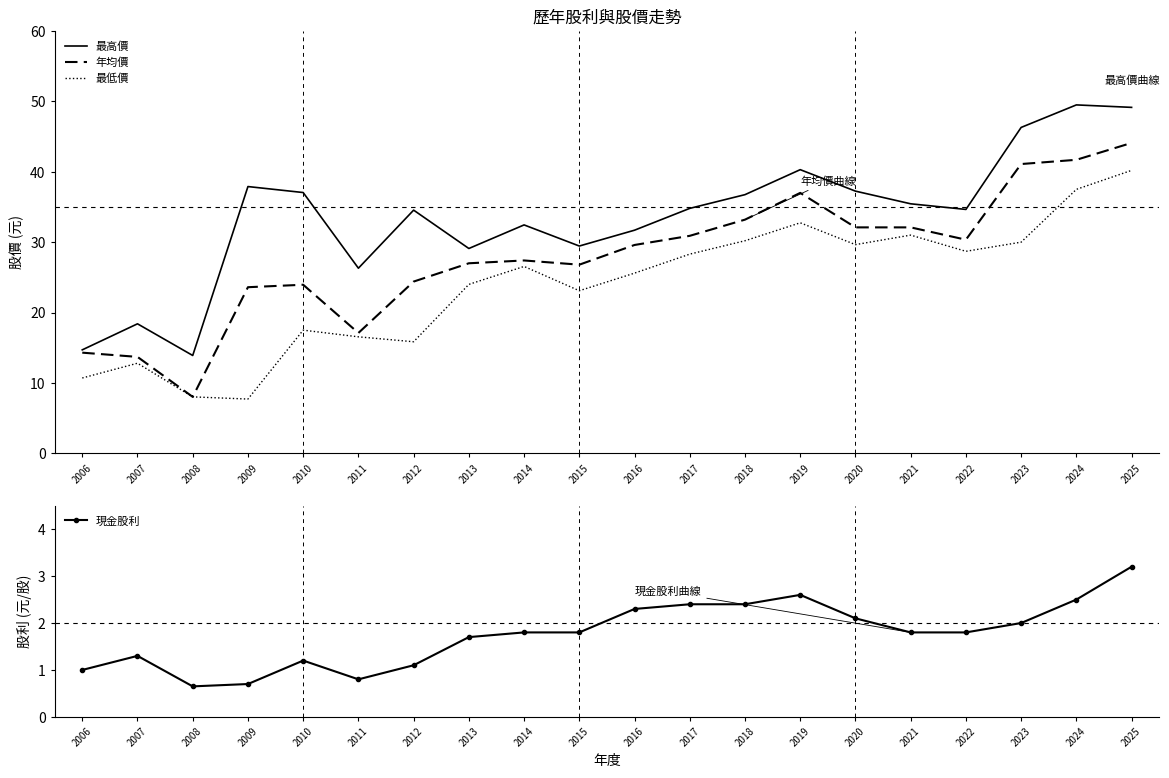

True or false: 最高價 and 最低價 cross at least once.

False